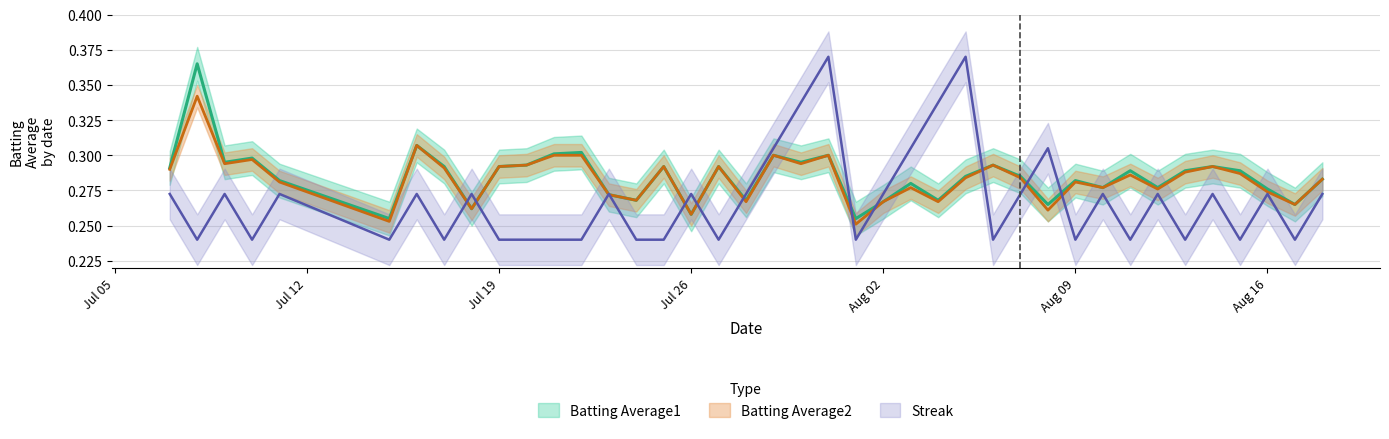

True or false: Streak has more than 1 interior local peaks.

True